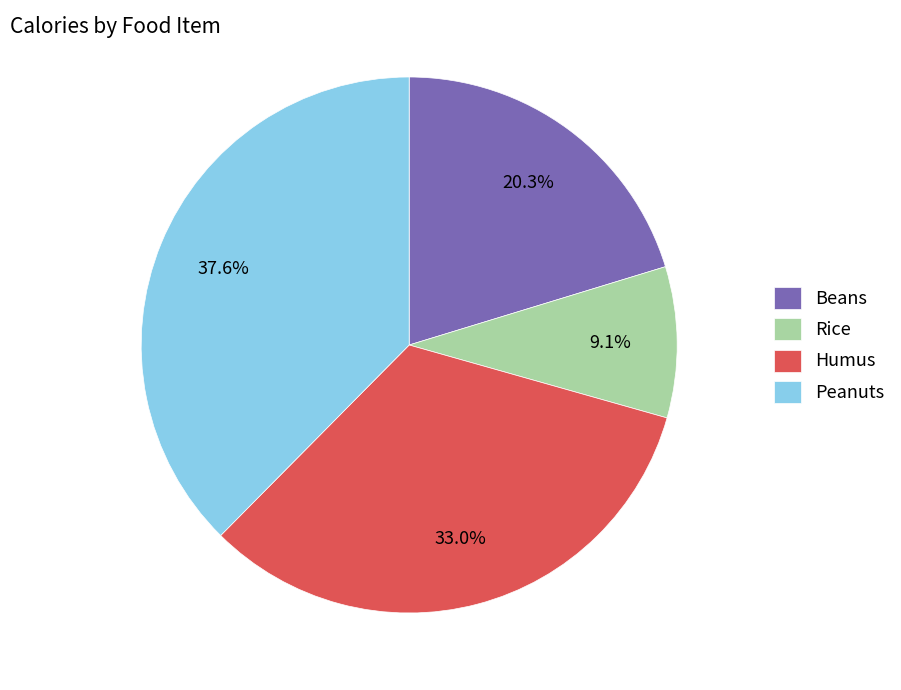

To the nearest percent, what portion does Beans represent?

20%